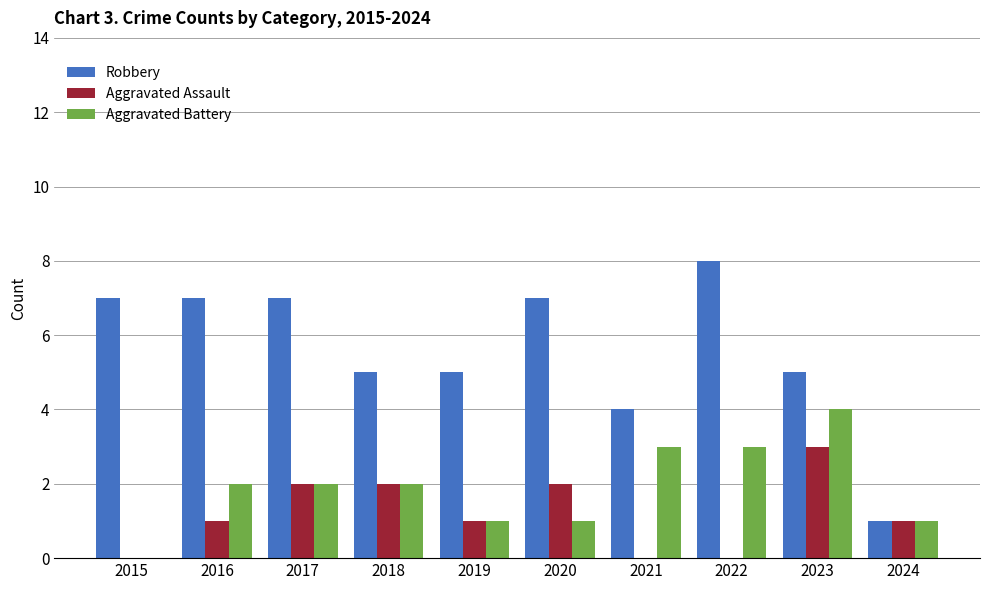

What value does the Robbery series have at 2018?

5